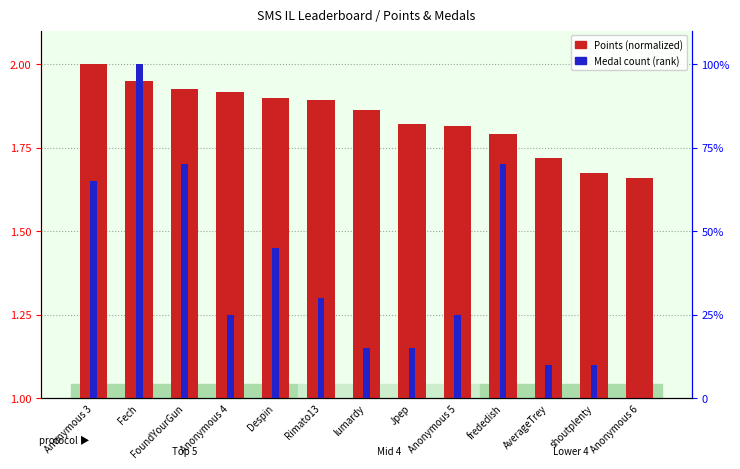

At which category is the sum across all series the highest?

Fech